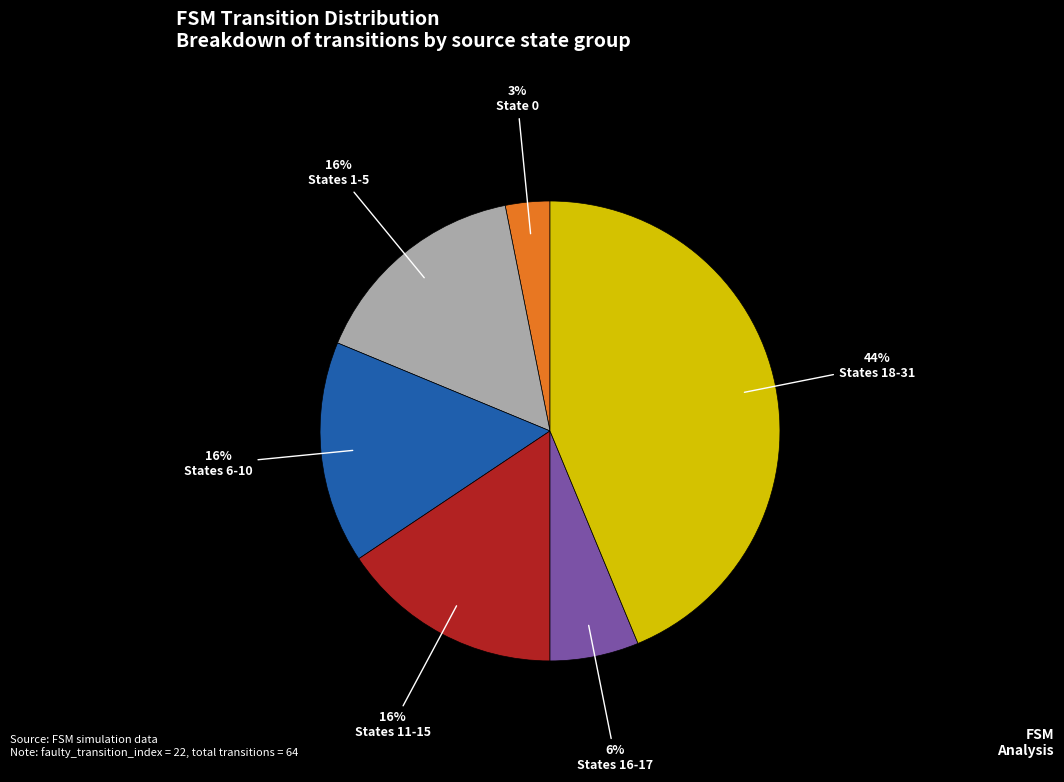

True or false: States 1-5 accounts for 16% of the total.

True